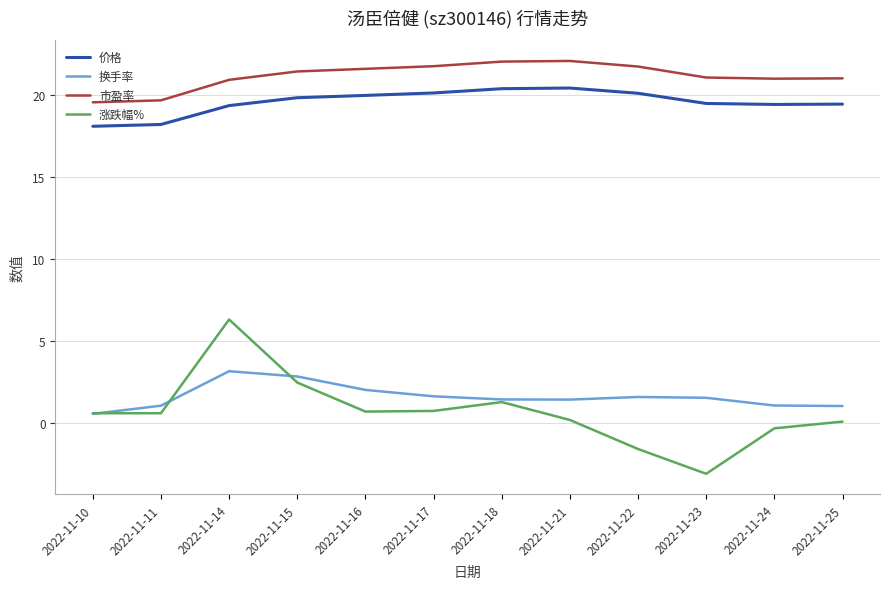

True or false: 价格 and 换手率 cross at least once.

False